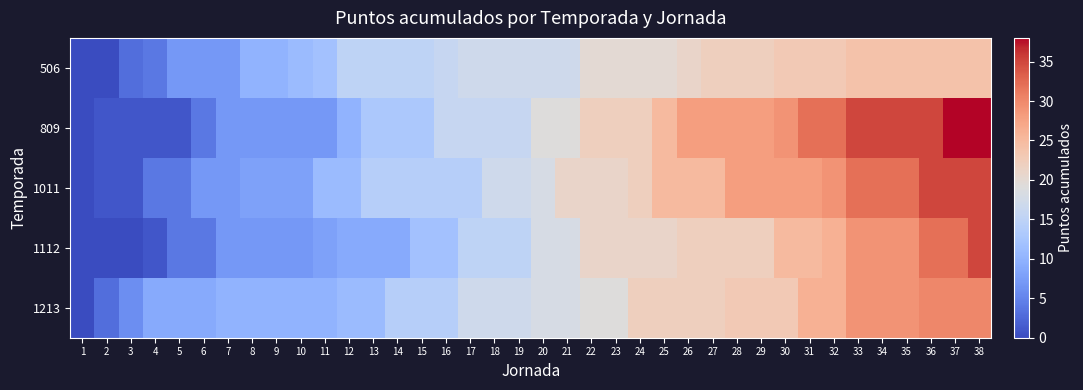

At how many categories does at least one series exceed 32?

6